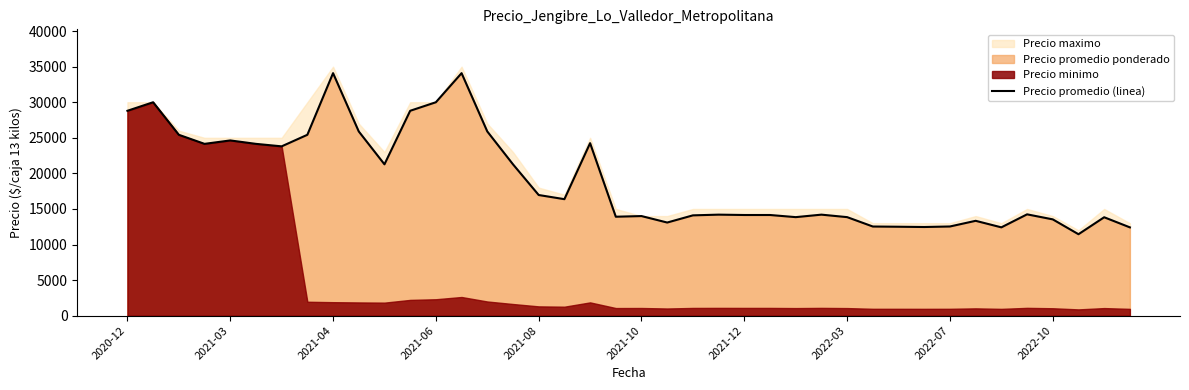

What is the sum of the values at 2022-10 and 19?

39806